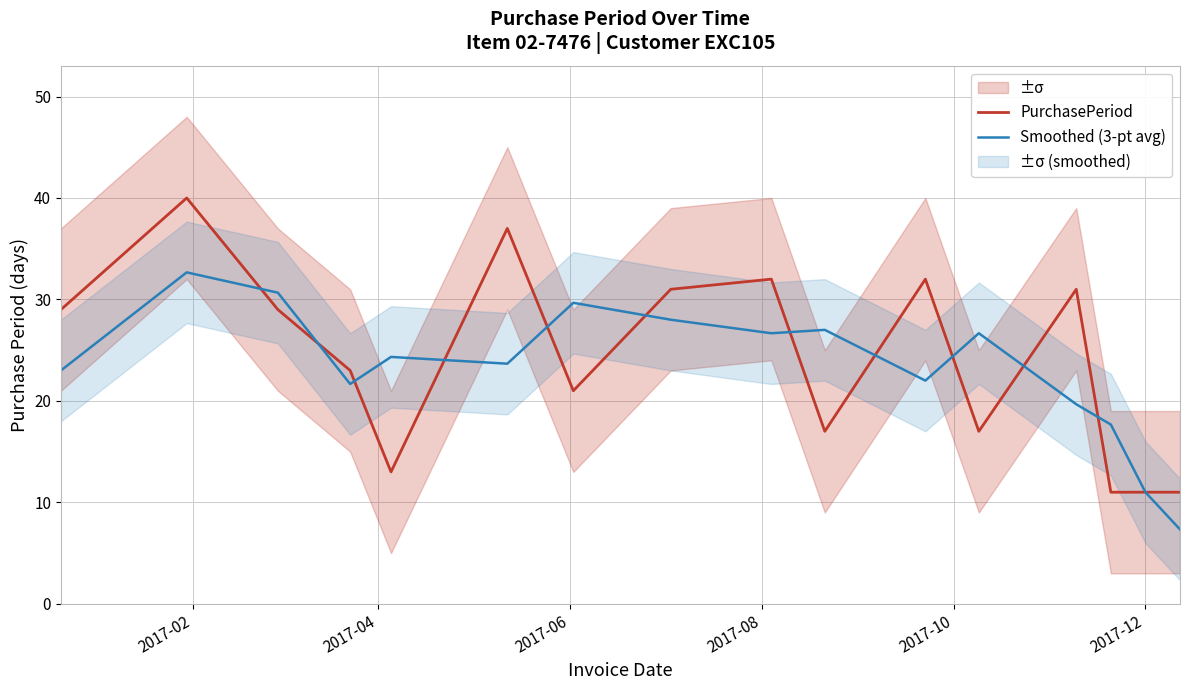

Rank the series by their average value, from highest to lowest.

PurchasePeriod, Smoothed (3-pt avg)